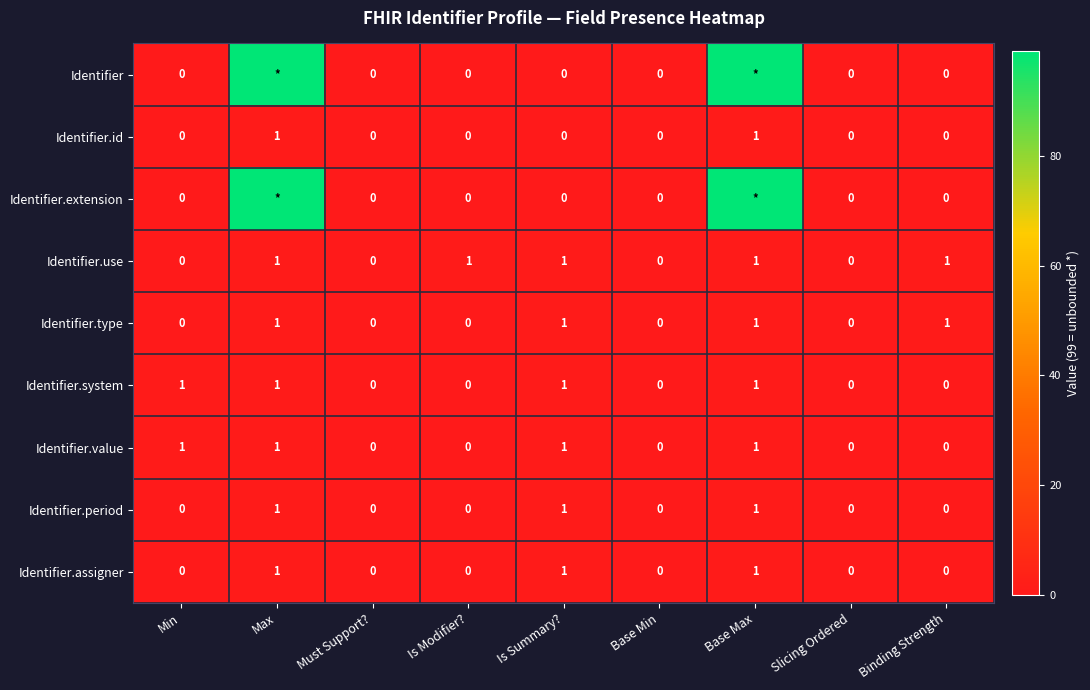

The value of Identifier.system at Min is 1. True or false?

True